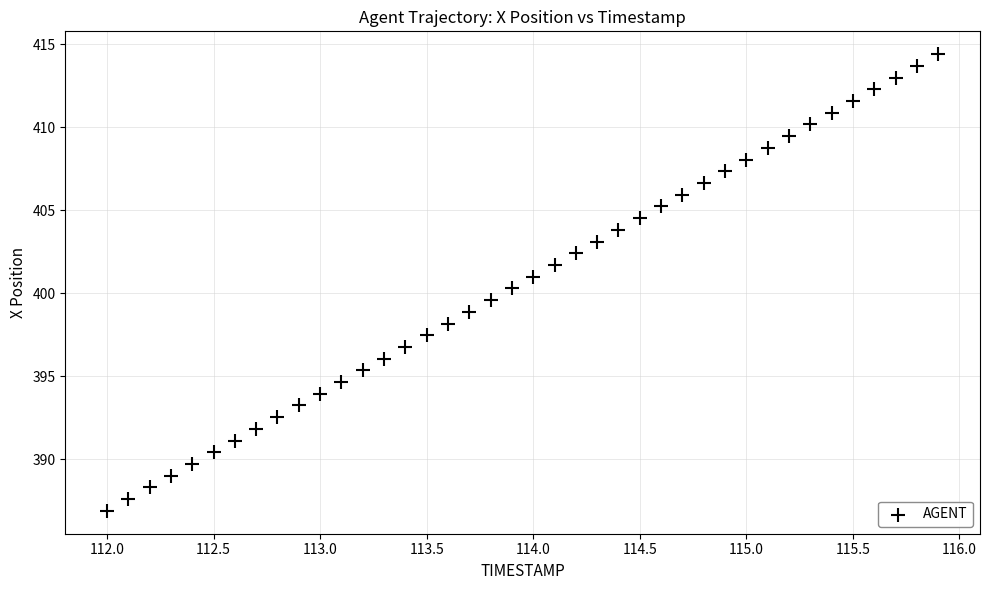

What is the range of X values (max minus min)?

3.9